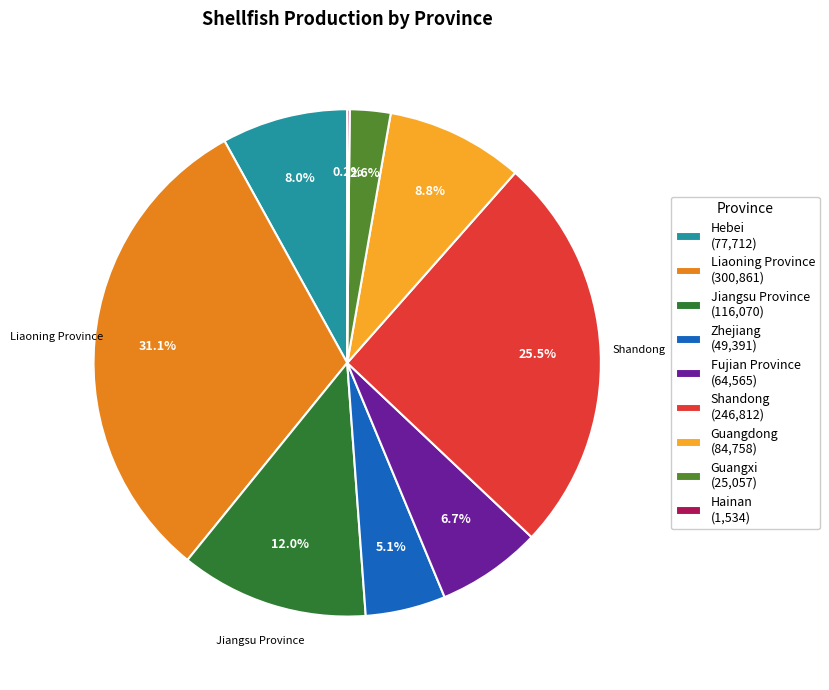

Is there any slice that represents more than half of the pie?

No